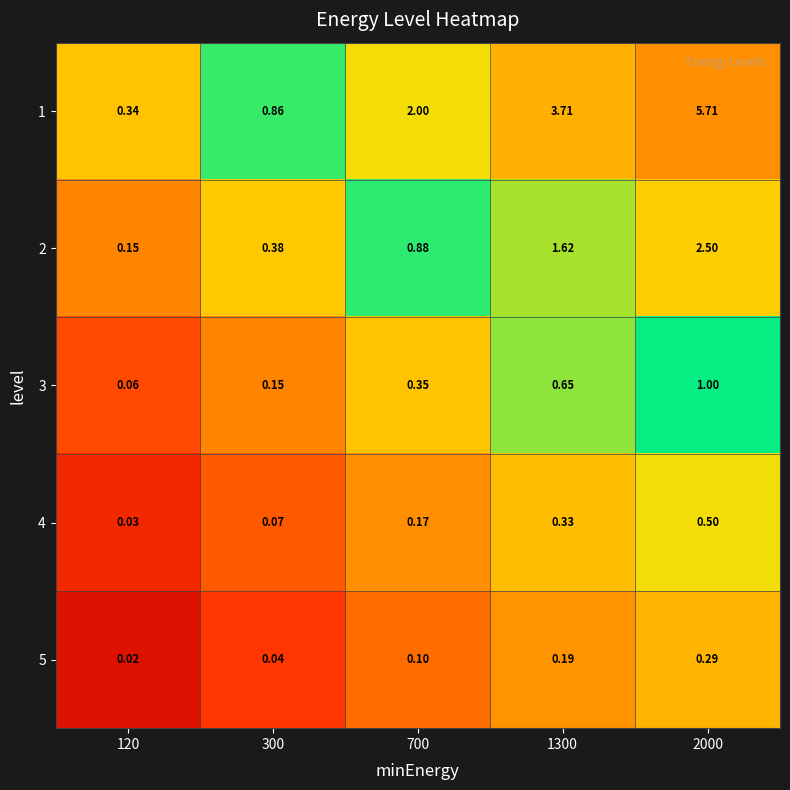

Is the value of 4 at 700 greater than the value of 3 at 1300?

No